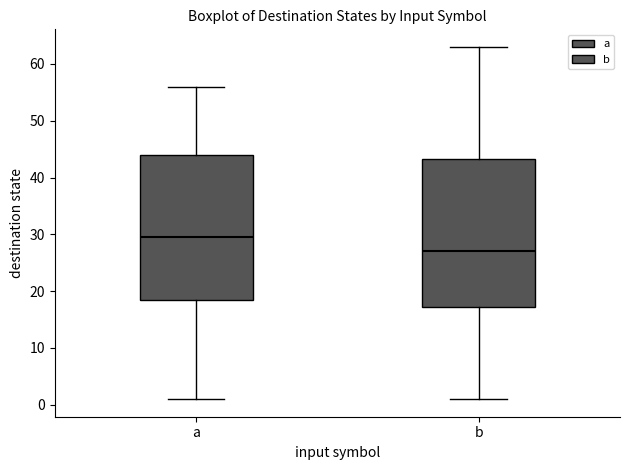

Where does the lower whisker of the box for a end on the y-axis? The values are not printed on the chart, so give them approximately, as read against the axis.

1